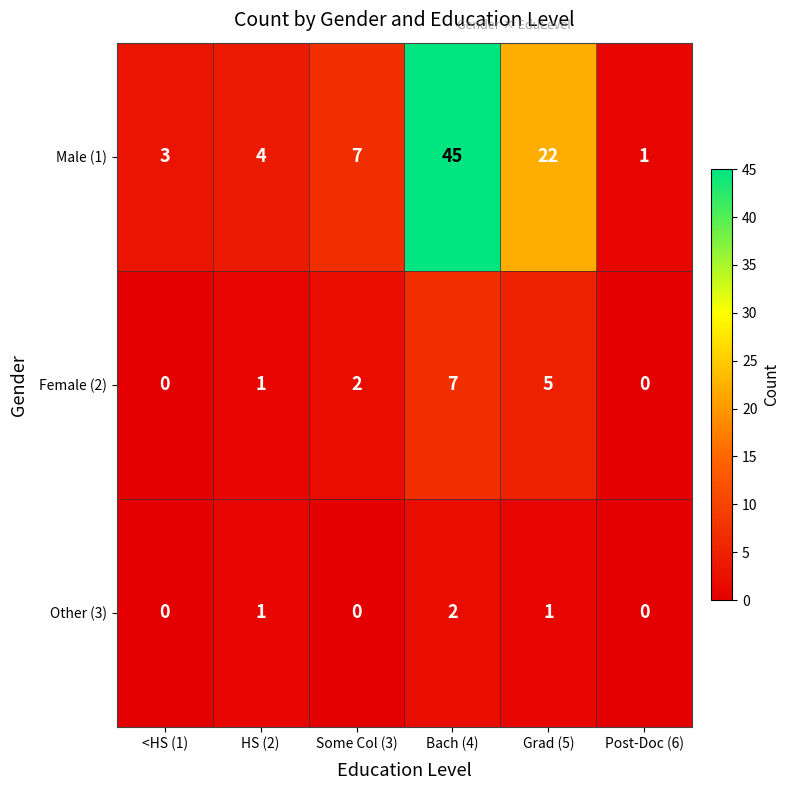

Where is Female (2) nearest to the value 3?

Some Col (3)